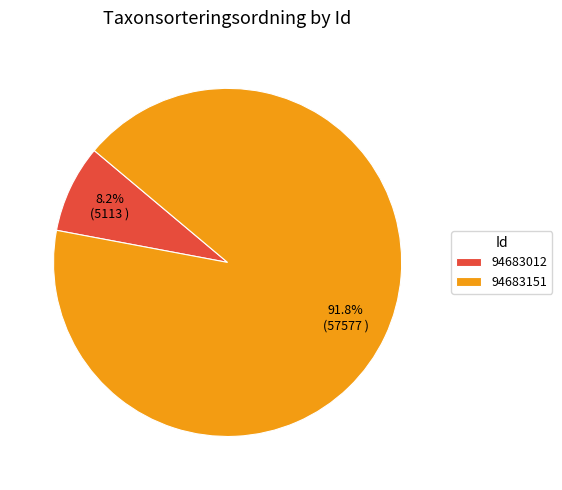

Count the number of slices in the pie.

2